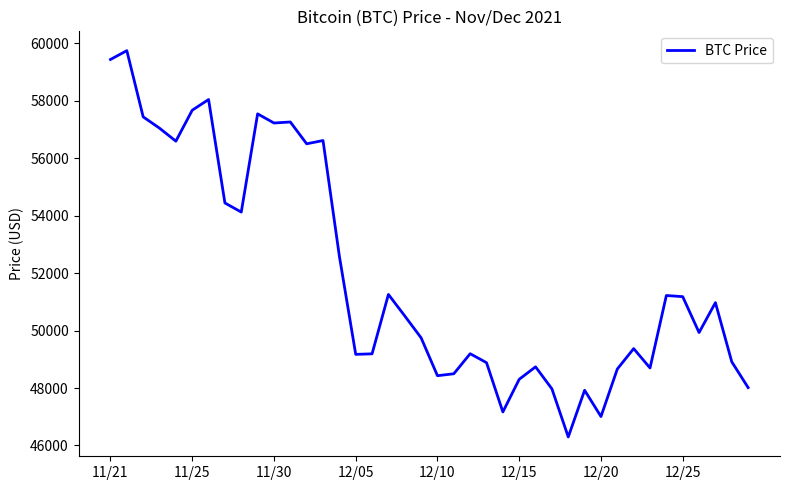

What is the difference between the second highest and second lowest values?

12434